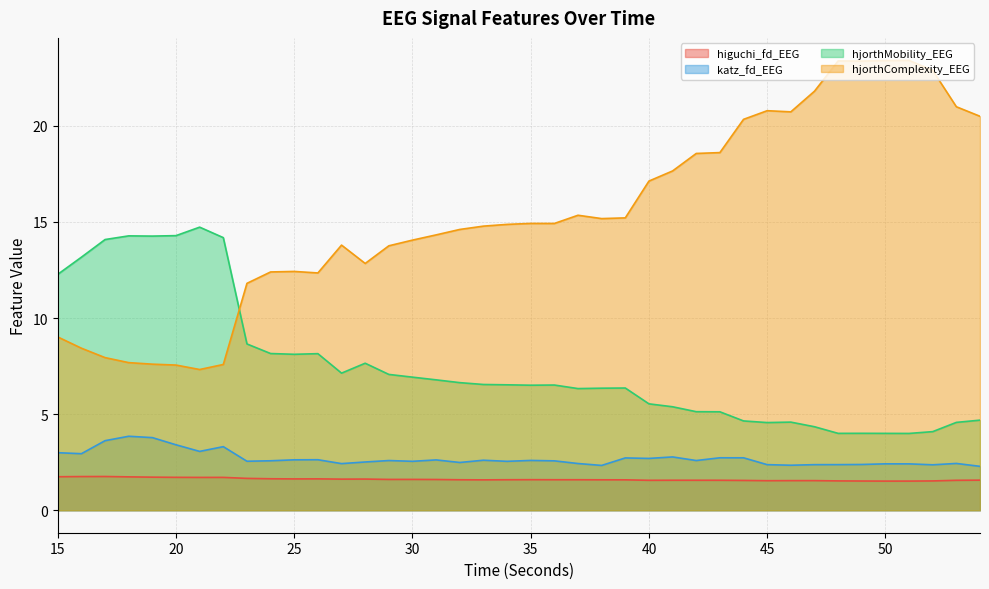

What is the difference between the katz_fd_EEG values at 21 and 28?

0.6